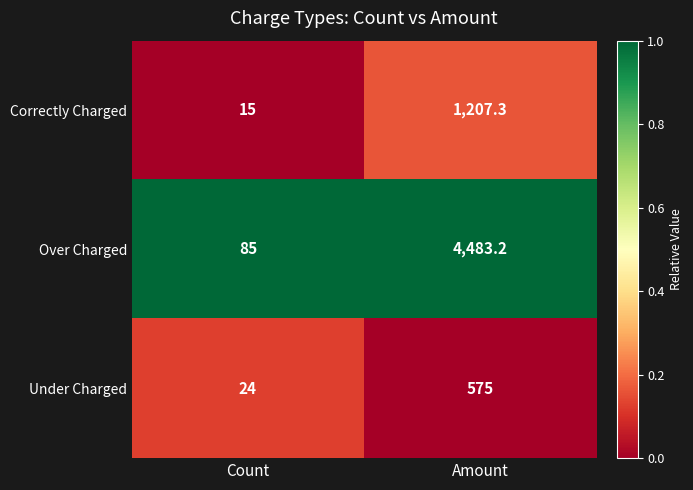

Rank the series by their average value, from highest to lowest.

Over Charged, Correctly Charged, Under Charged